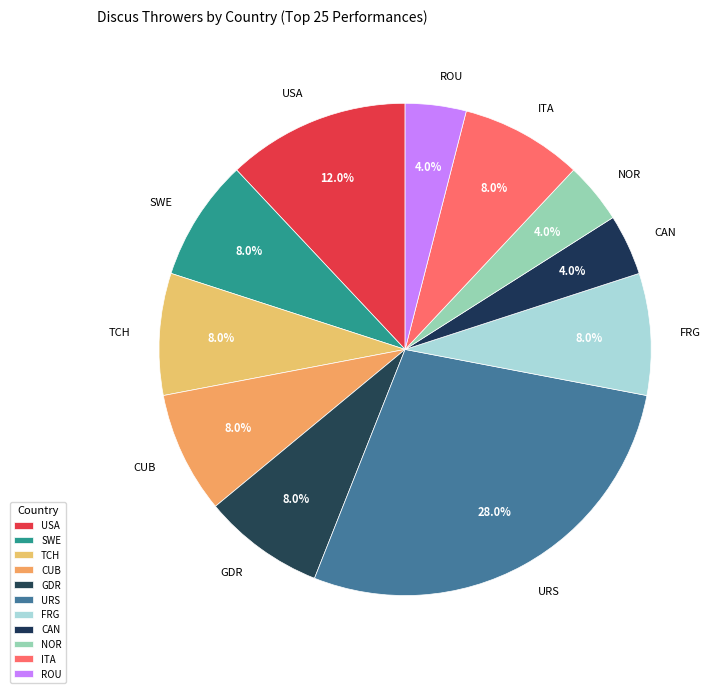

What percentage is the NOR slice, to the nearest percent?

4%